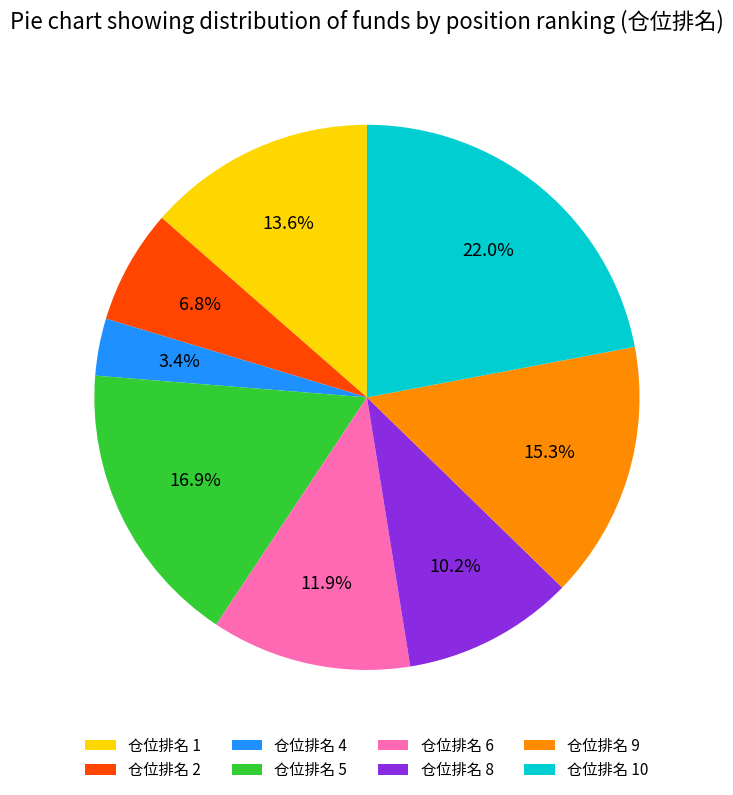

Which slice is the smallest?

仓位排名 4